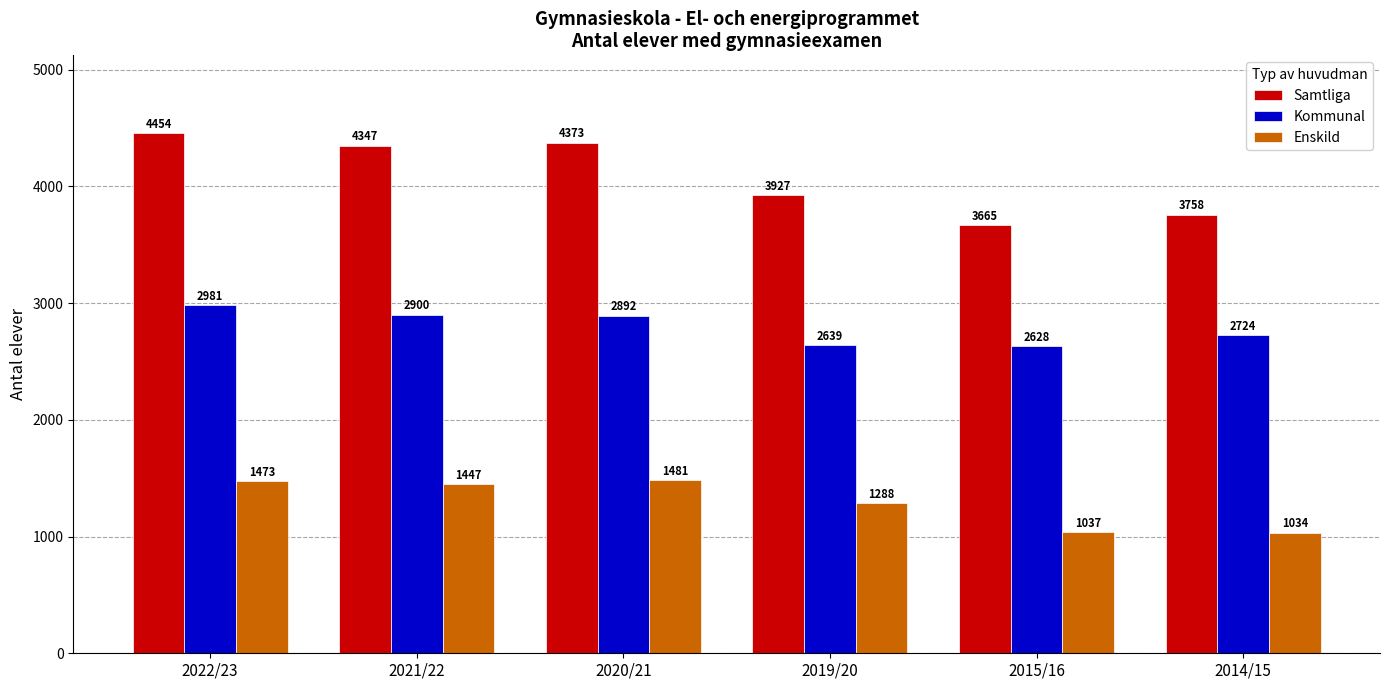

Rank the series by their average value, from highest to lowest.

Samtliga, Kommunal, Enskild